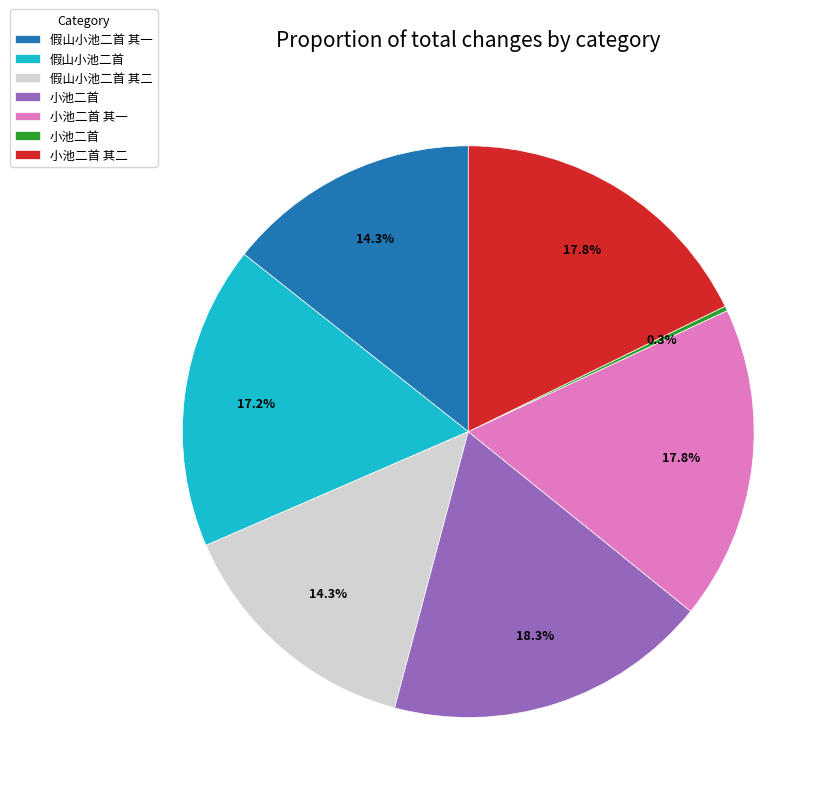

Is there any slice that represents more than half of the pie?

No